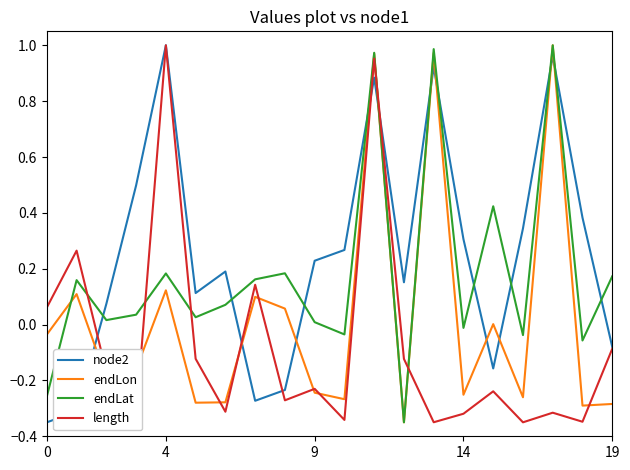

What is the difference between the second highest and second lowest values in the length series?

1.3